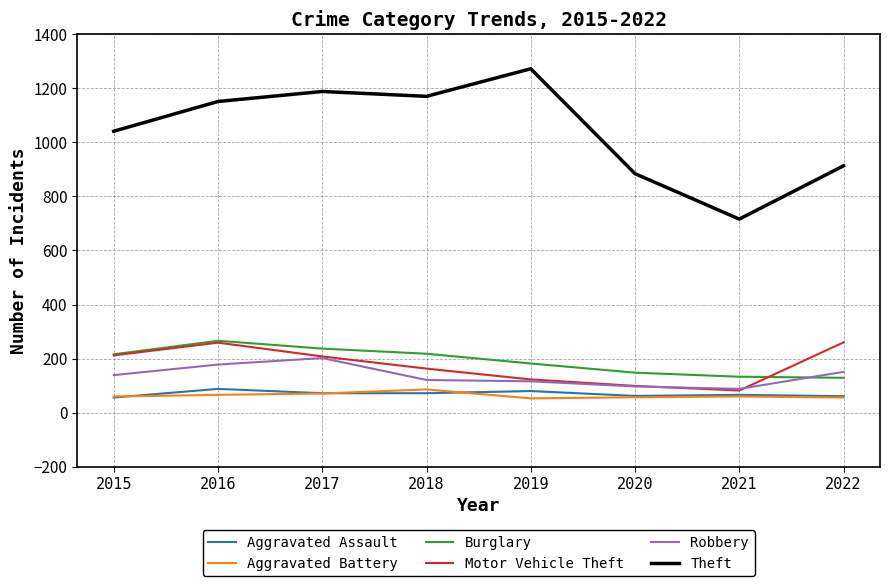

Which series has the largest total across all categories?

Theft